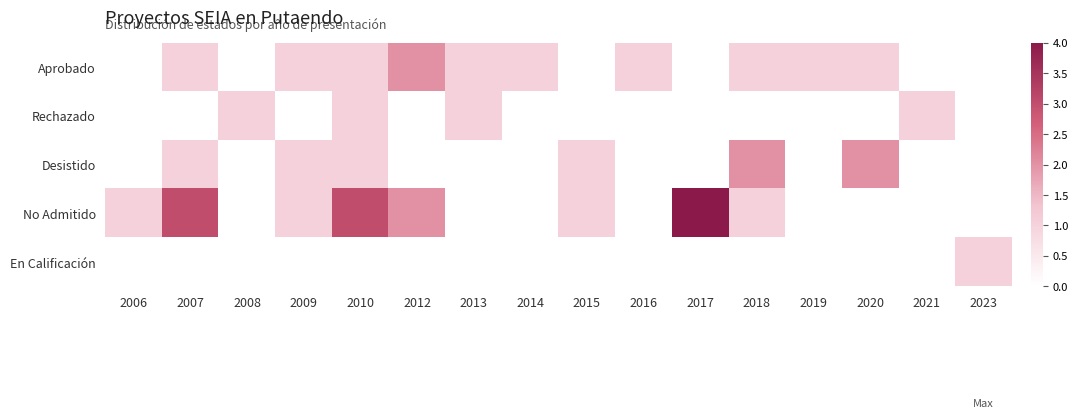

Which series has the largest total across all categories?

No Admitido